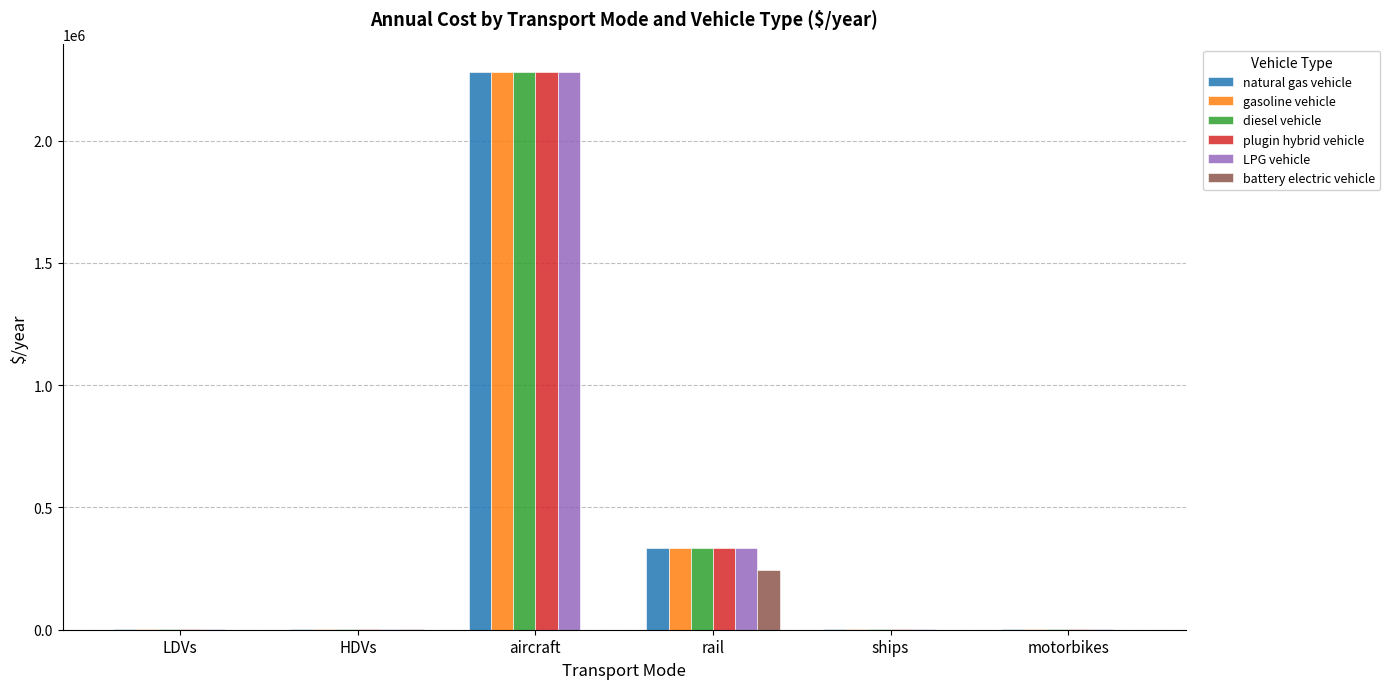

At which category is the sum across all series the highest?

aircraft